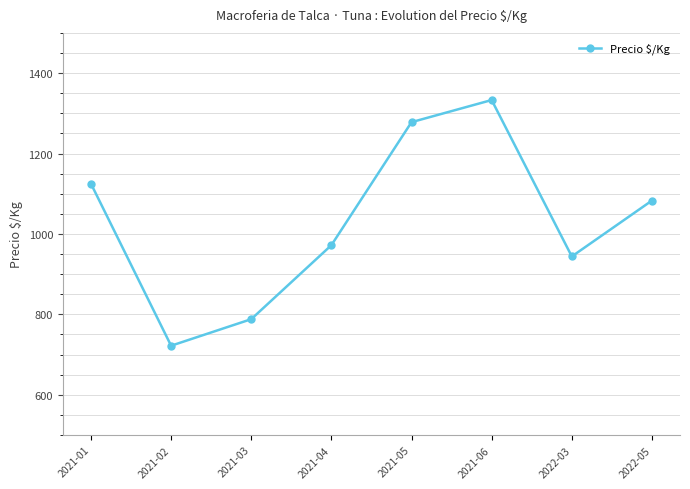

The chart shows a value of 1333 at 2021-06. True or false?

True